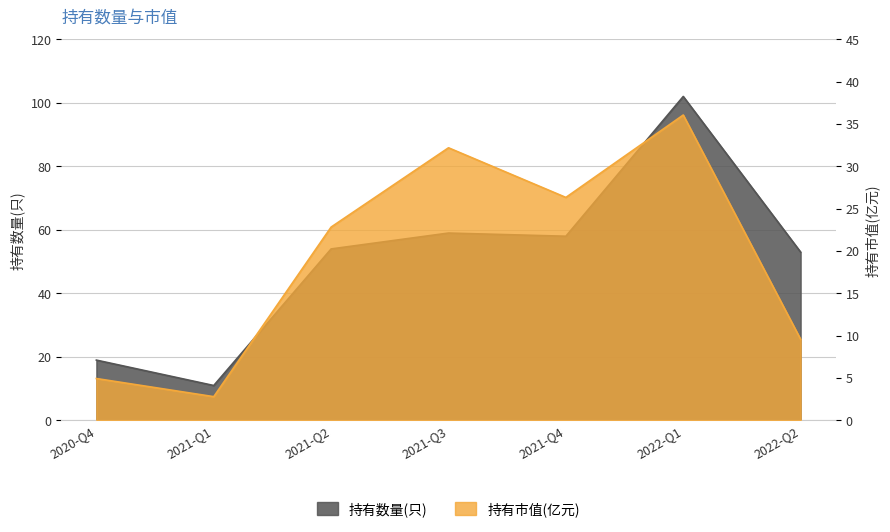

Does the chart display data point markers on the line(s)?

No